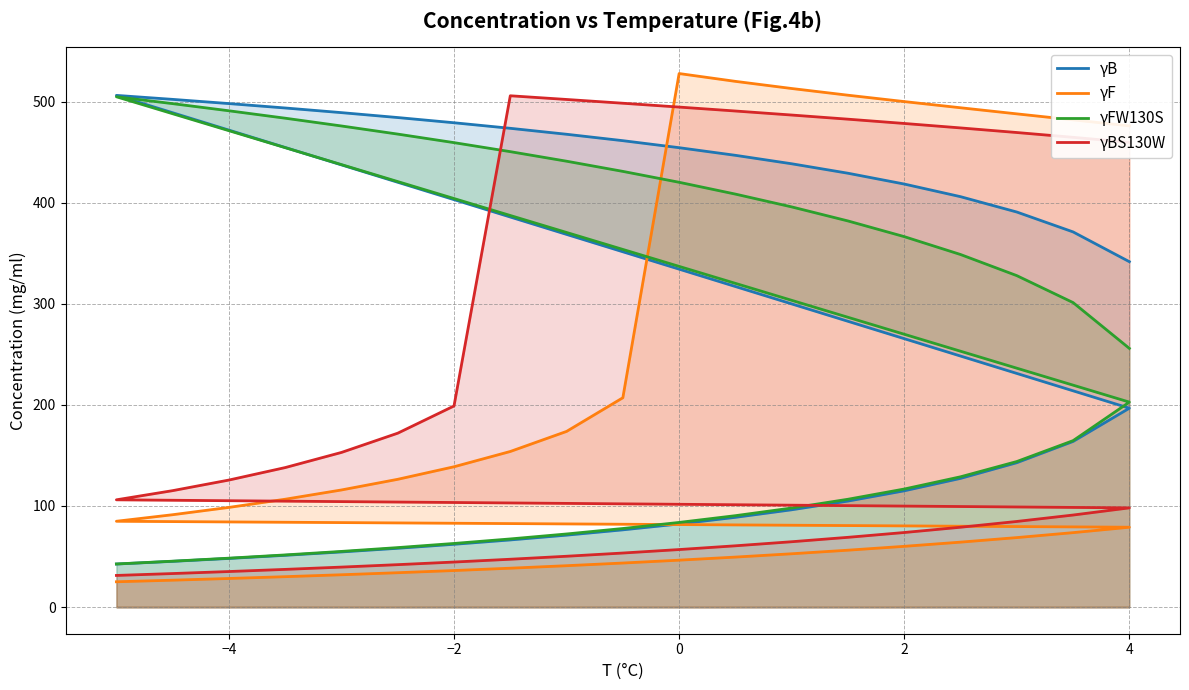

What is the smallest value displayed?

25.0